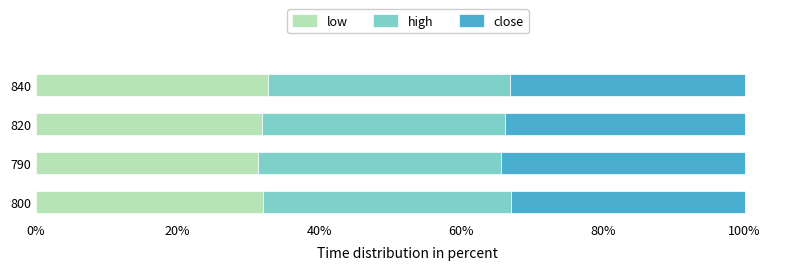

What is the total value across all series at 800?

100.0